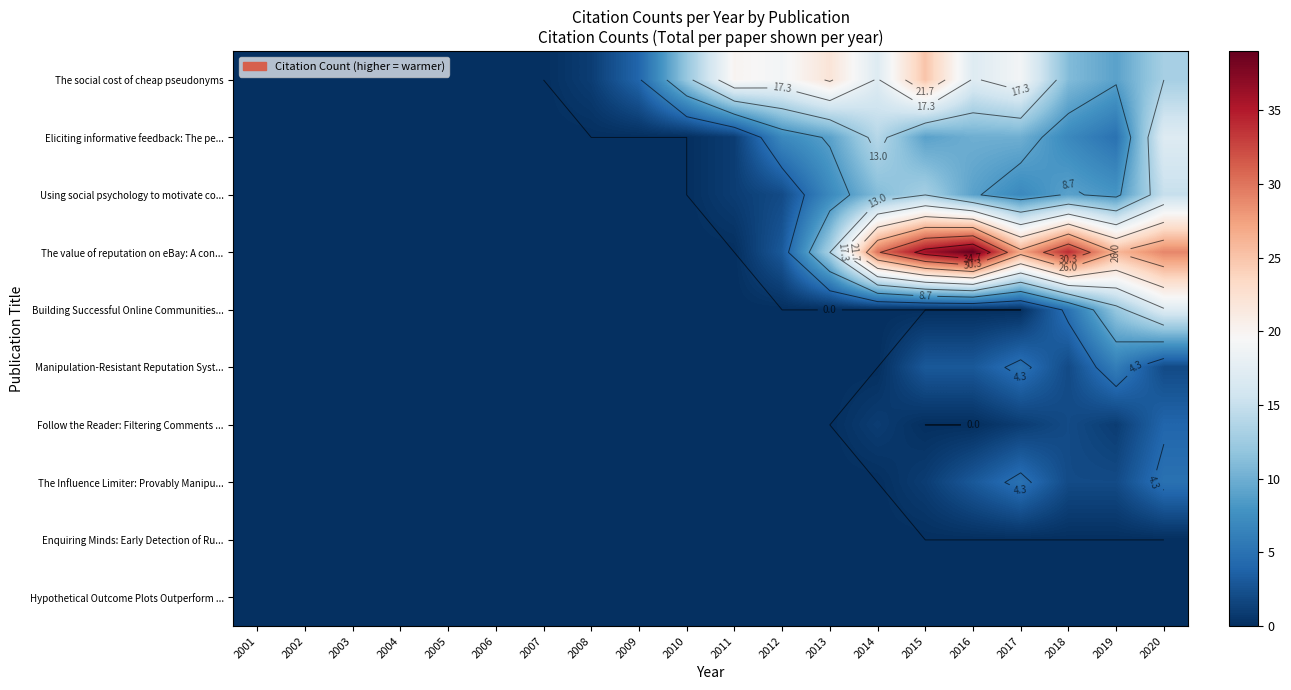

Rank the categories by Using social psychology to motivate co... value from highest to lowest.

2020, 2015, 2014, 2016, 2018, 2019, 2013, 2017, 2012, 2011, 2001, 2002, 2003, 2004, 2005, 2006, 2007, 2008, 2009, 2010